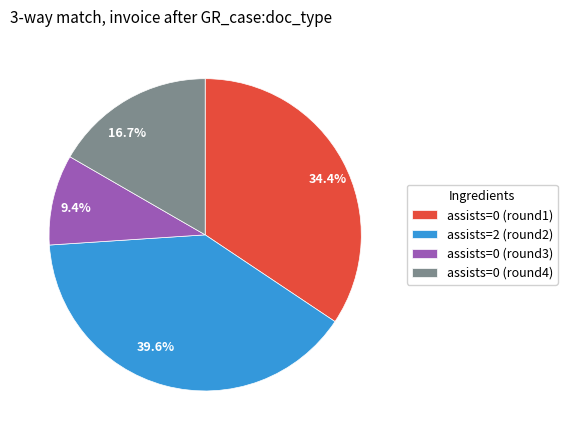

Do 34.4% and 16.7% together represent more than half of the pie?

Yes